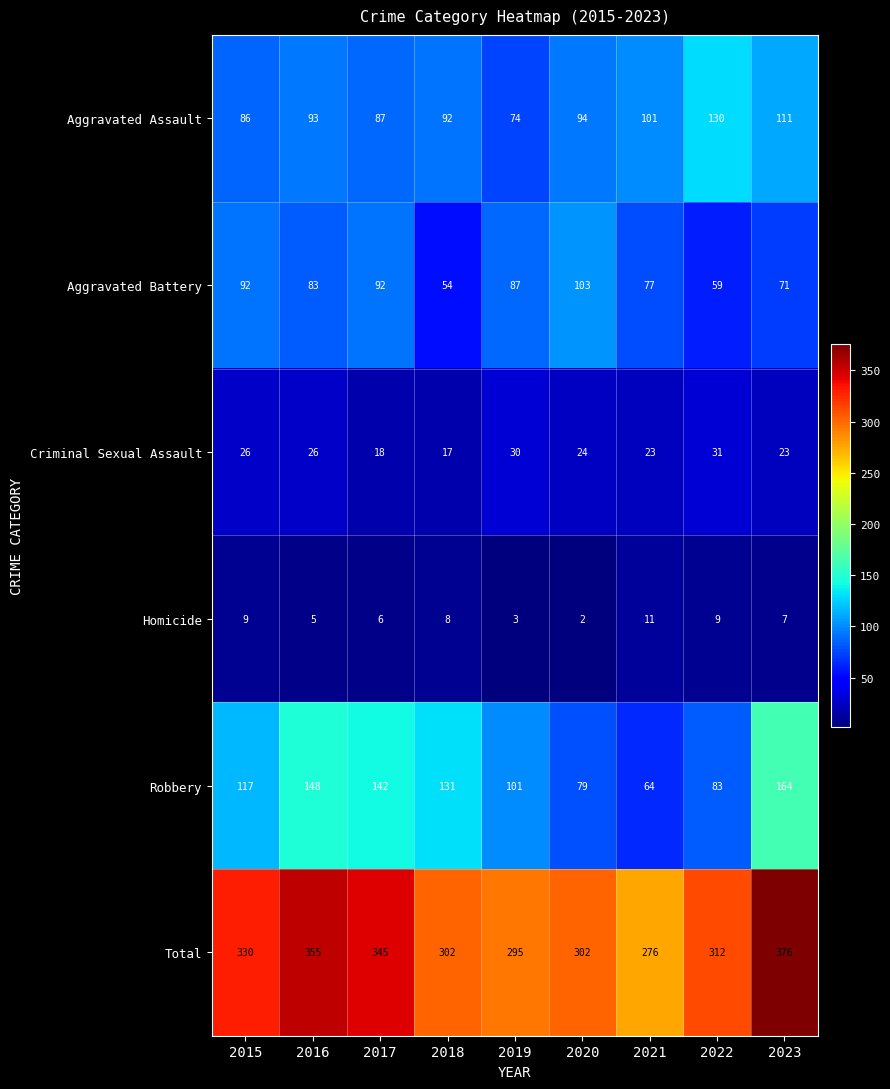

What is the spread (max minus min) of values at 2015?

321